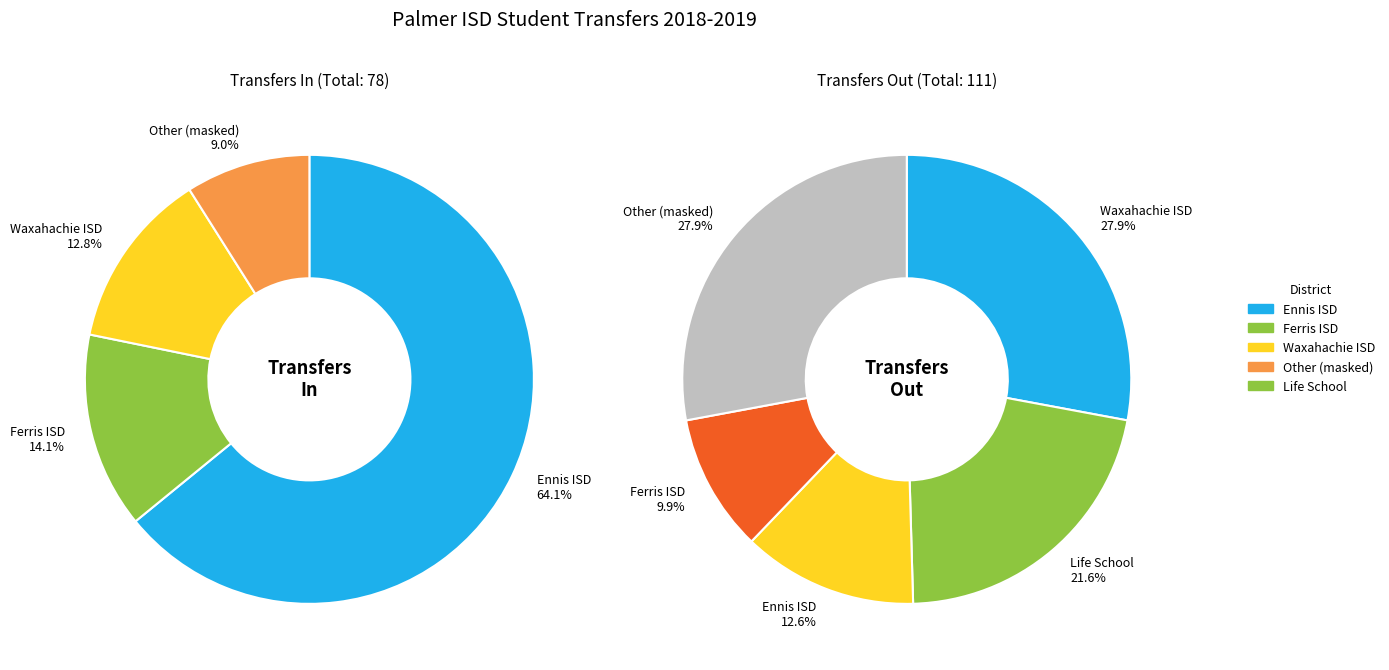

What is the total percentage of Ferris ISD and Other (masked)?

23.1%